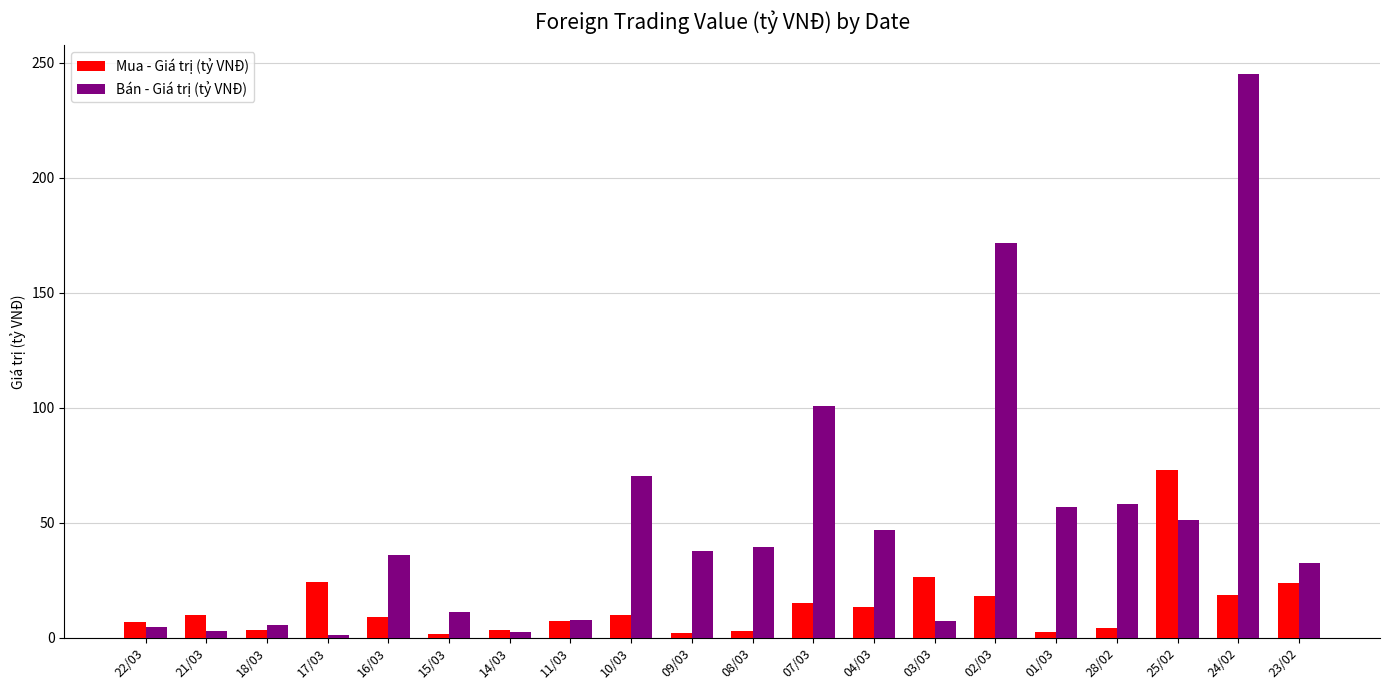

How many bars are there in each group?

2